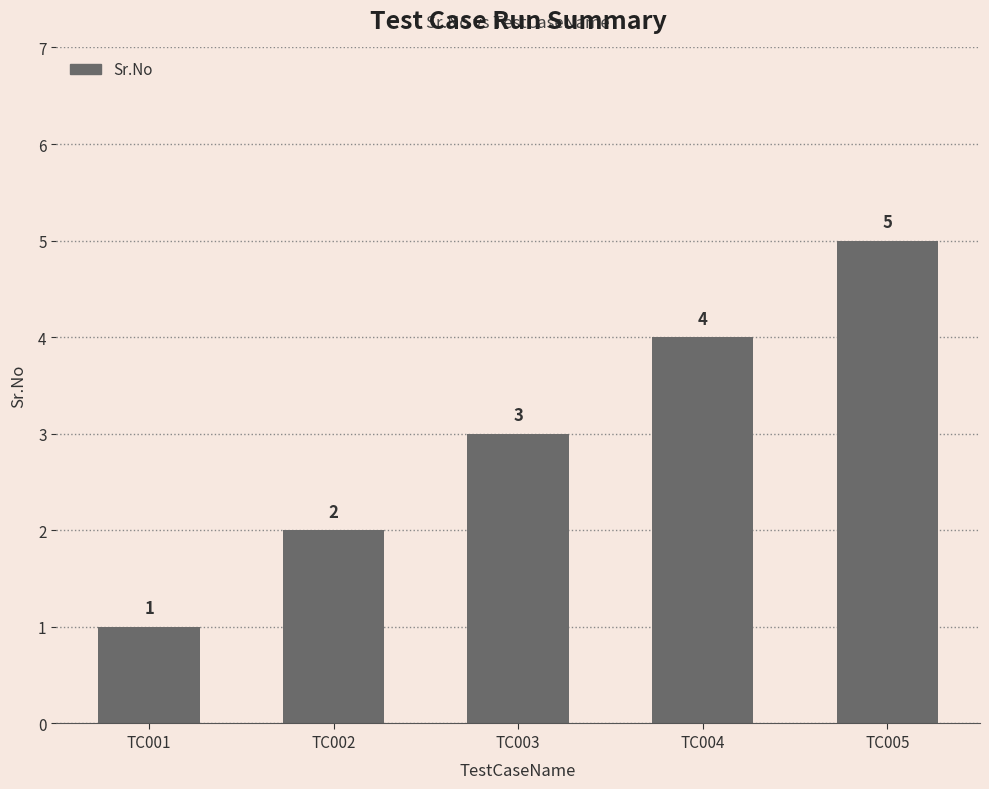

What is the maximum value shown in the chart?

5